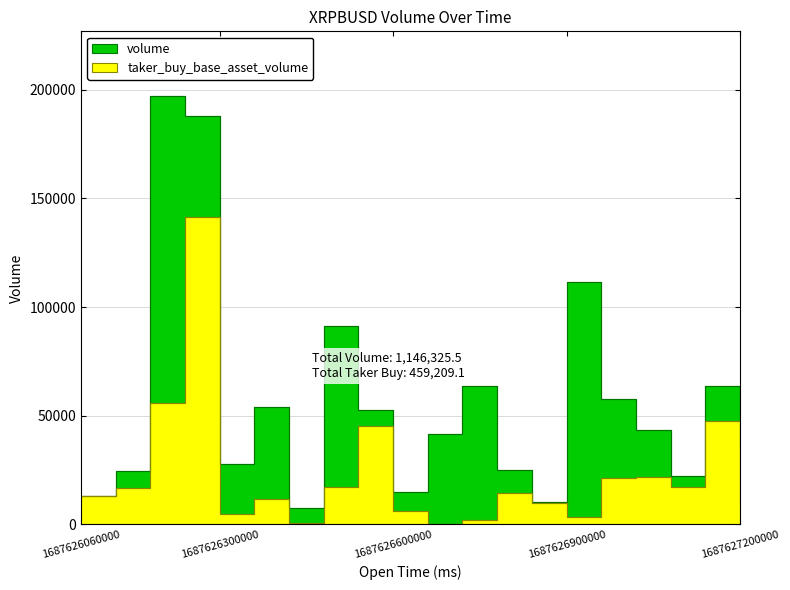

What are all the series names shown in the legend?

volume, taker_buy_base_asset_volume